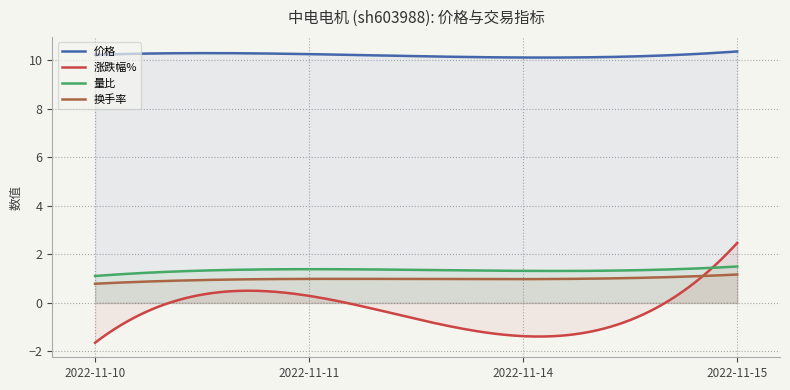

At which label is 涨跌幅% closest to 0?

2022-11-11